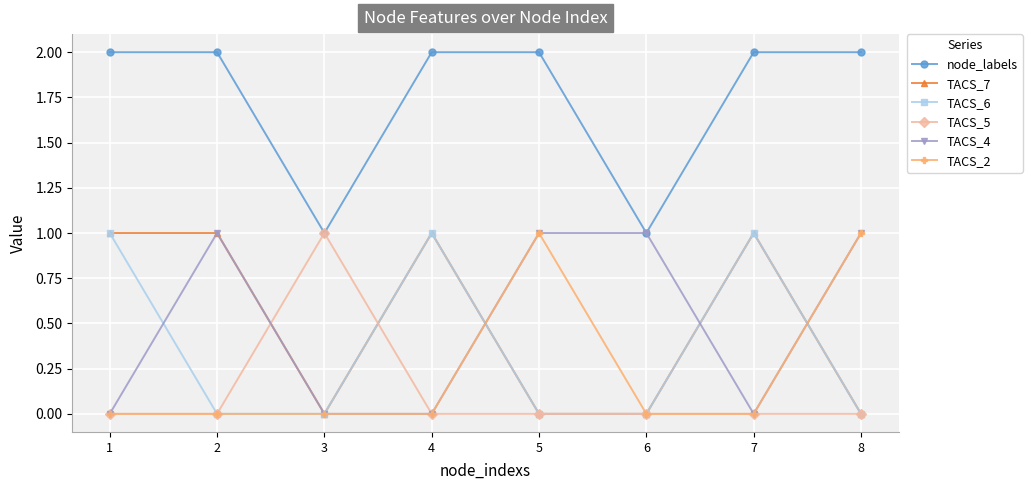

Reading left to right, extract all data points from this chart.

node_labels: 1=2	2=2	3=1	4=2	5=2	6=1	7=2	8=2
TACS_7: 1=1	2=1	3=0	4=1	5=0	6=0	7=1	8=0
TACS_6: 1=1	2=0	3=0	4=1	5=0	6=0	7=1	8=0
TACS_5: 1=0	2=0	3=1	4=0	5=0	6=0	7=0	8=0
TACS_4: 1=0	2=1	3=0	4=0	5=1	6=1	7=0	8=1
TACS_2: 1=0	2=0	3=0	4=0	5=1	6=0	7=0	8=1